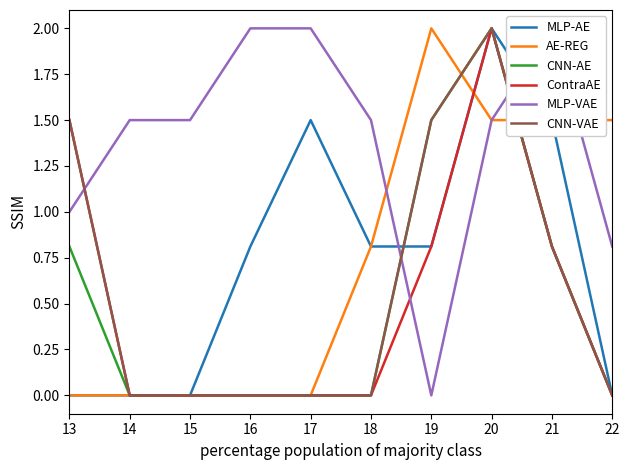

Reading left to right, transcribe all the data shown in this chart.

MLP-AE: 13=0.0	14=0.0	15=0.0	16=0.8	17=1.5	18=0.8	19=0.8	20=2.0	21=1.5	22=0.0
AE-REG: 13=0.0	14=0.0	15=0.0	16=0.0	17=0.0	18=0.8	19=2.0	20=1.5	21=1.5	22=1.5
CNN-AE: 13=0.8	14=0.0	15=0.0	16=0.0	17=0.0	18=0.0	19=1.5	20=2.0	21=0.8	22=0.0
ContraAE: 13=1.5	14=0.0	15=0.0	16=0.0	17=0.0	18=0.0	19=0.8	20=2.0	21=0.8	22=0.0
MLP-VAE: 13=1.0	14=1.5	15=1.5	16=2.0	17=2.0	18=1.5	19=0.0	20=1.5	21=2.0	22=0.8
CNN-VAE: 13=1.5	14=0.0	15=0.0	16=0.0	17=0.0	18=0.0	19=1.5	20=2.0	21=0.8	22=0.0